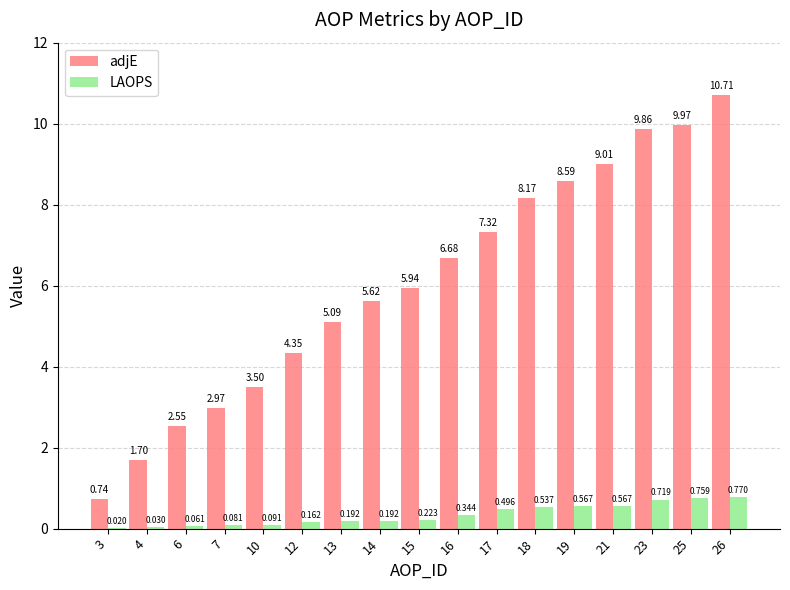

What is the sum of all adjE values?

102.8